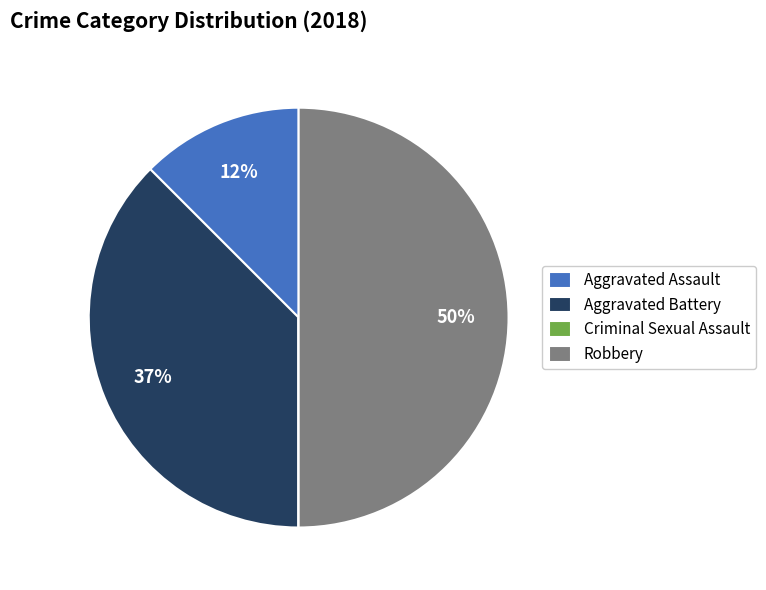

Do Aggravated Battery and Robbery together represent more than half of the pie?

Yes